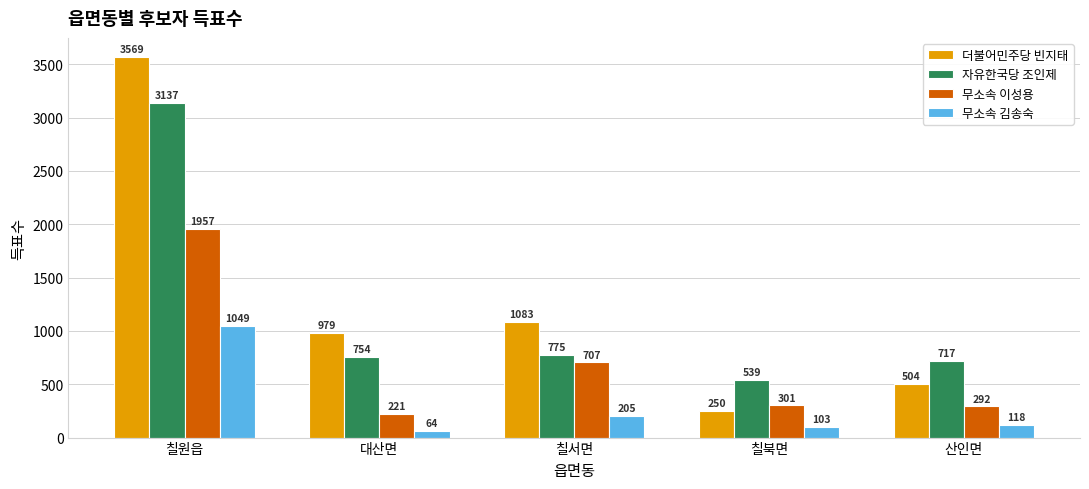

What is the label of the 3rd bar from the right?

칠서면